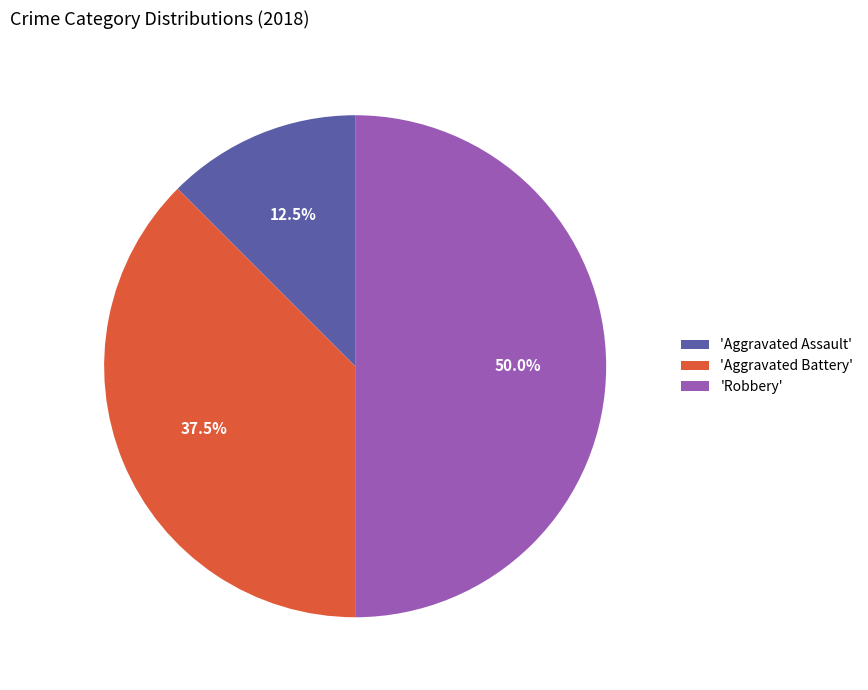

Between 'Aggravated Assault' and 'Aggravated Battery', which is larger?

'Aggravated Battery'